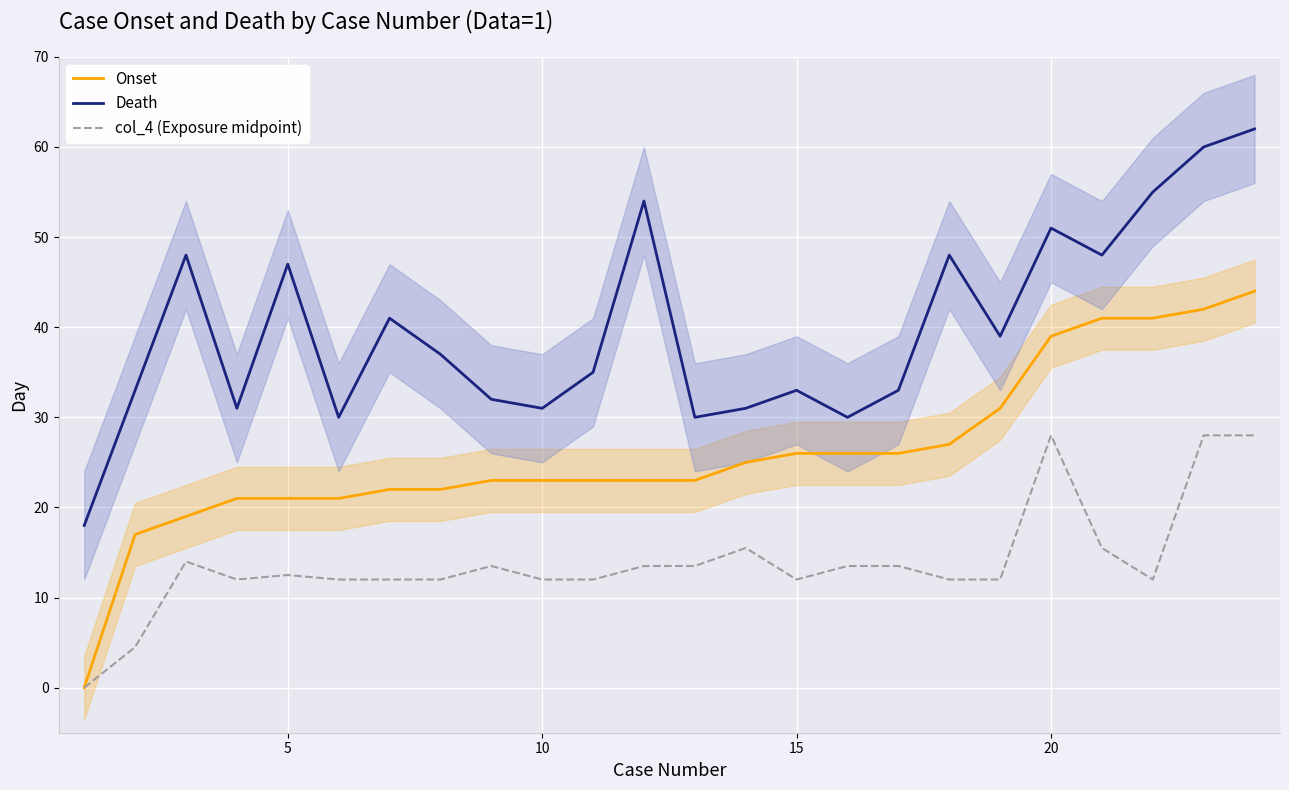

True or false: Onset and Death cross at least once.

False